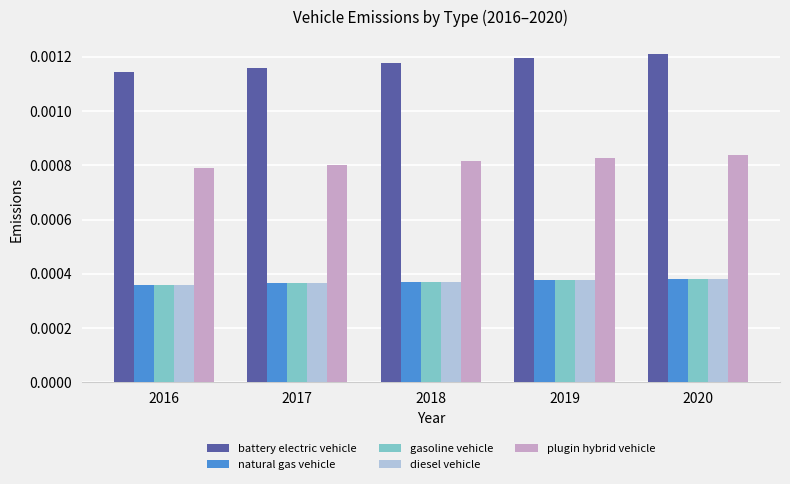

Which series has the widest spread of values?

battery electric vehicle